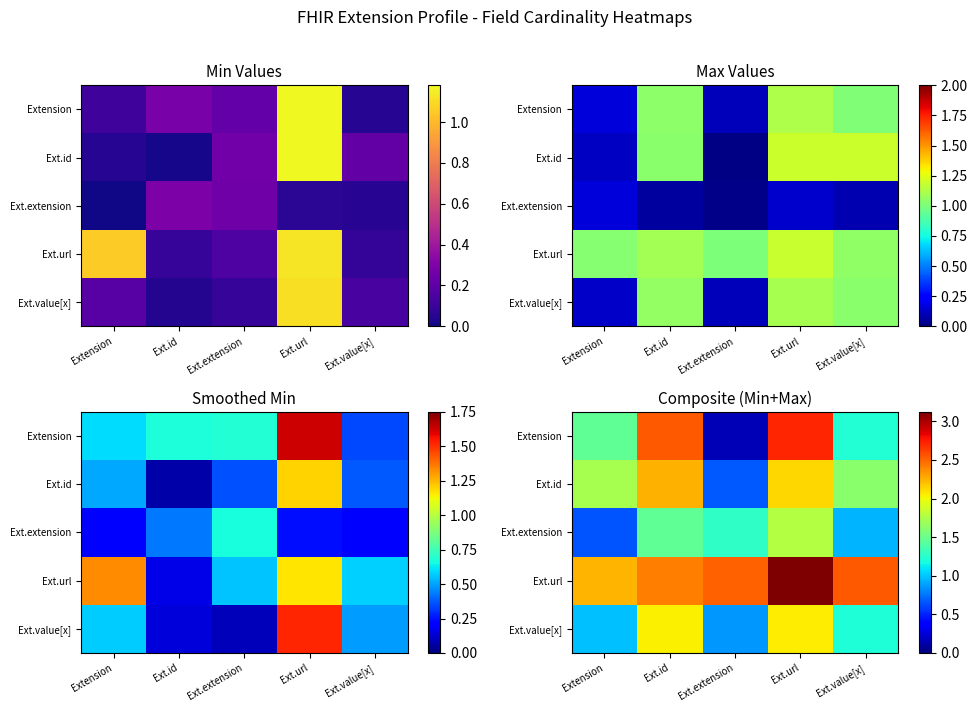

What is the average value of the Ext.extension series?

1.2